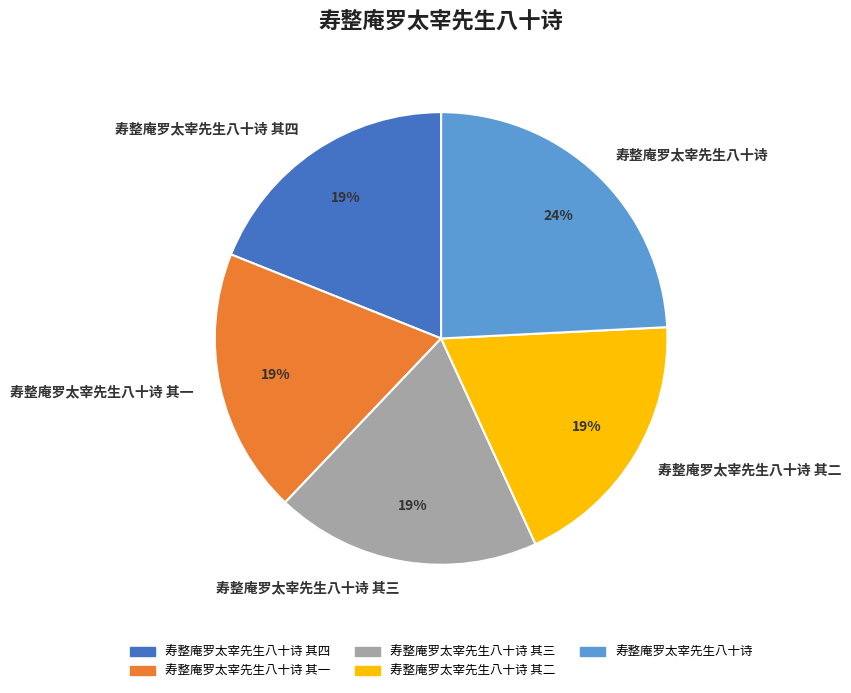

Is 寿整庵罗太宰先生八十诗 the majority of the pie?

No